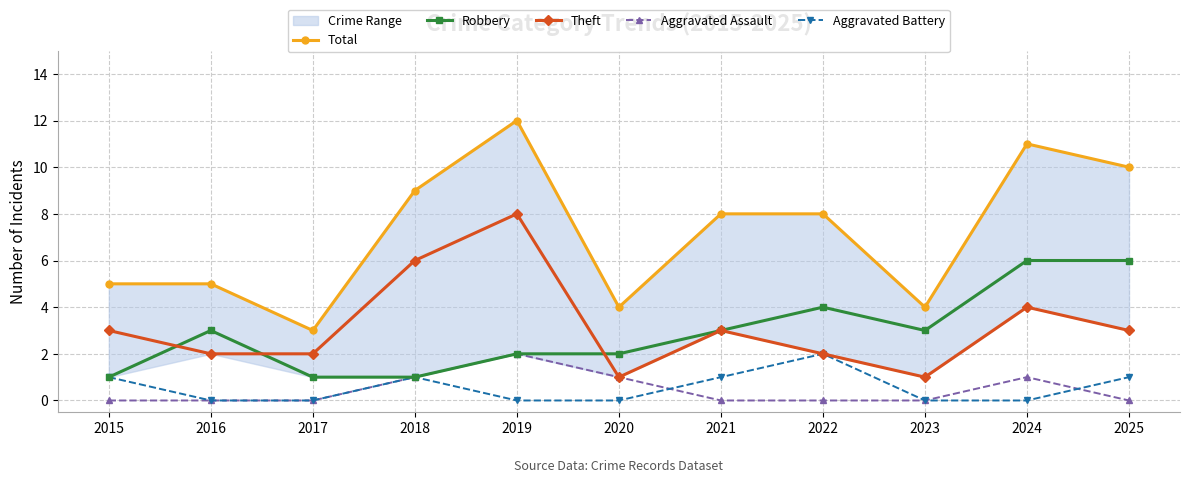

Rank the categories by Total value from lowest to highest.

2017, 2020, 2023, 2015, 2016, 2021, 2022, 2018, 2025, 2024, 2019